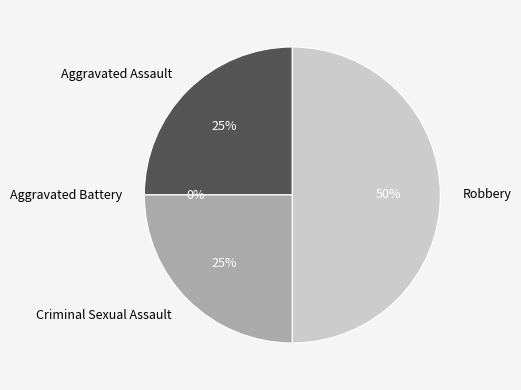

The Aggravated Battery slice represents 0% of the pie. True or false?

True